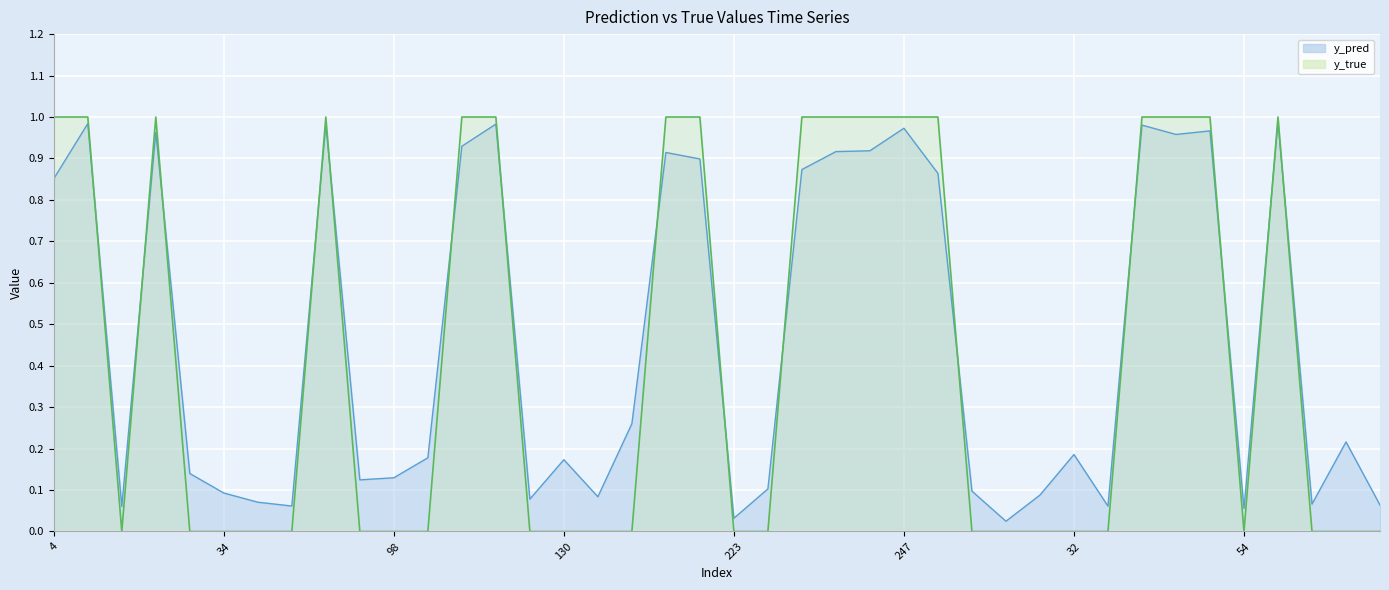

What is the maximum value for y_true?

1.0